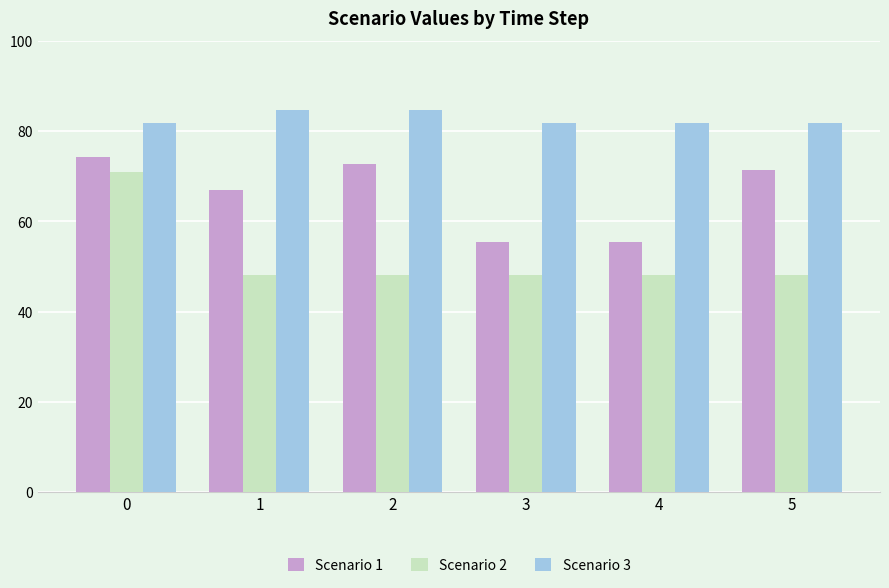

Reading right to left, what are all the values shown in this chart?

Scenario 1: 71.3	55.4	55.4	72.8	66.9	74.3
Scenario 2: 48.2	48.2	48.2	48.2	48.2	70.8
Scenario 3: 81.7	81.7	81.7	84.7	84.7	81.7